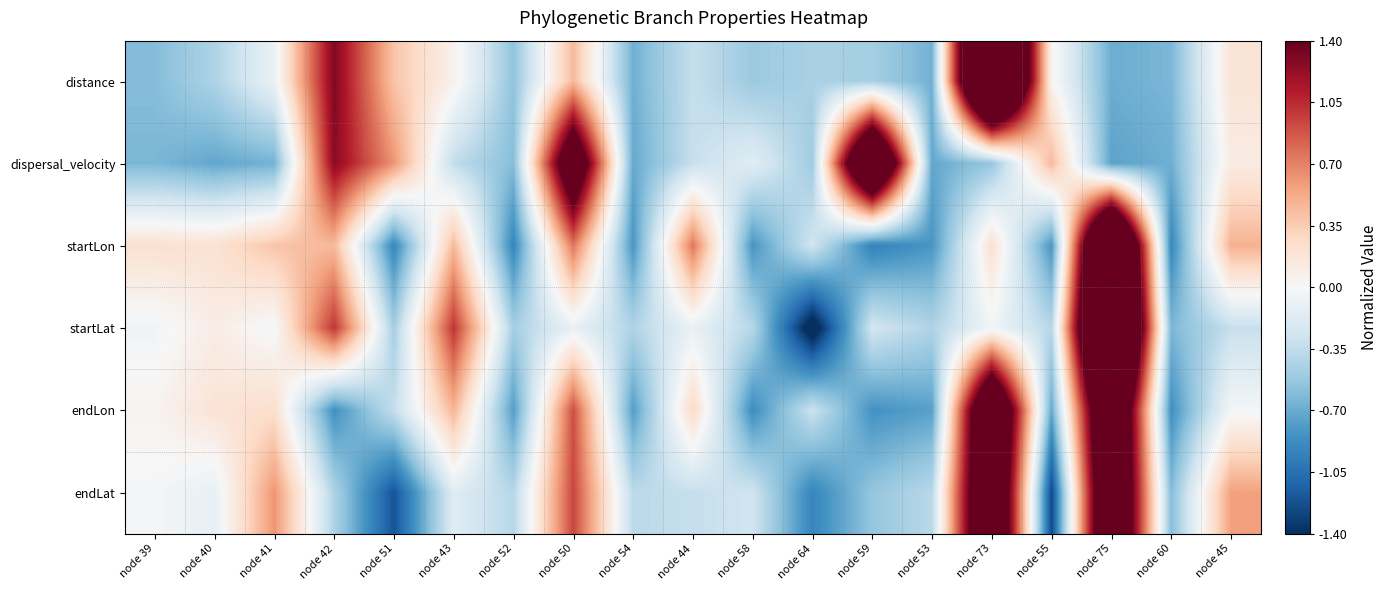

What is the total value across all series at node 52?

-3.7